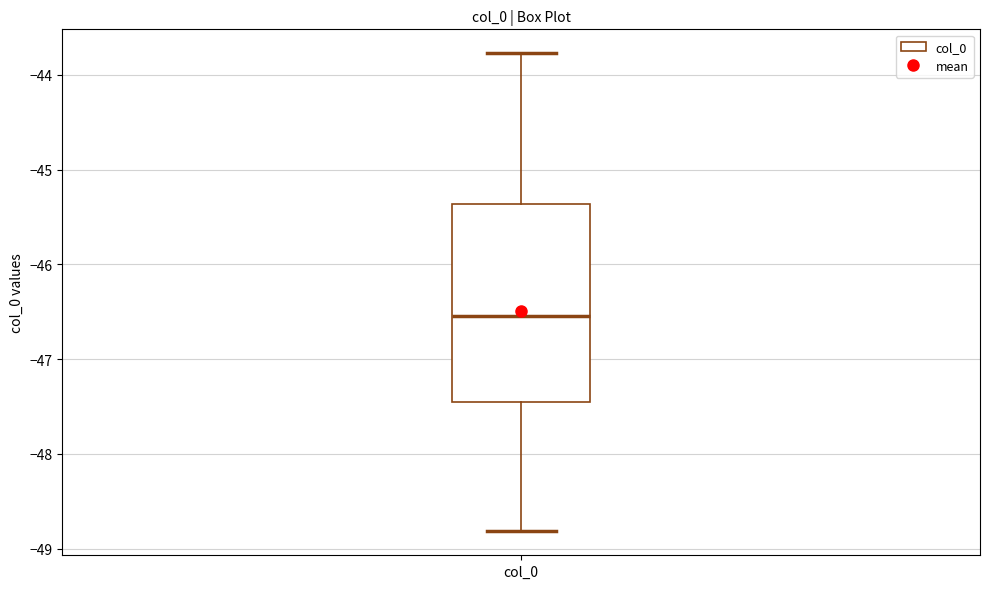

Transcribe this box plot: give where the median line is, the range the box spans, and where the two whiskers end, as read against the y-axis. The values are not printed on the chart, so give them approximately, as read against the axis.

median -46.5, box -47.5 to -45.4, whiskers -48.8 to -43.8